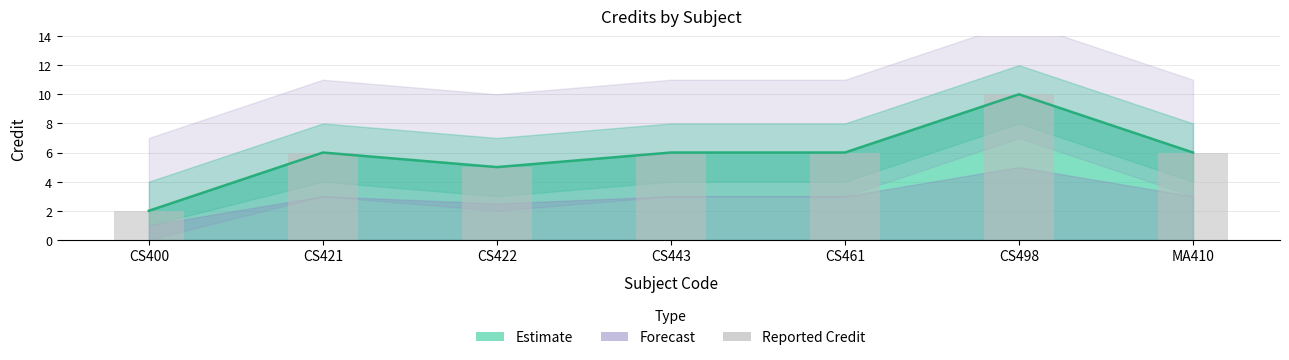

Reading right to left, list all the values displayed in this chart.

MA410=6	CS498=10	CS461=6	CS443=6	CS422=5	CS421=6	CS400=2